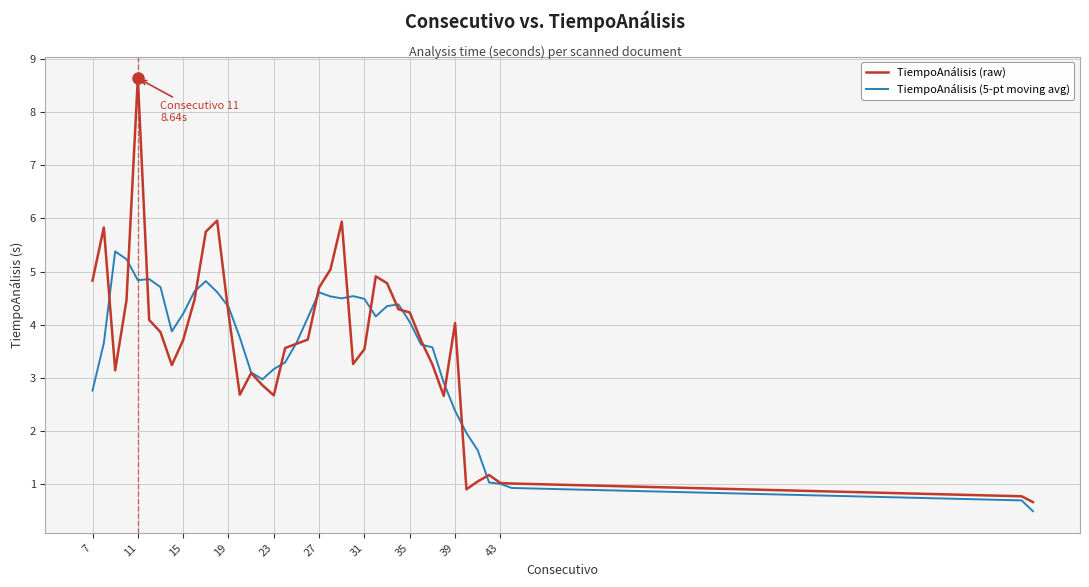

Which series has the largest range (max minus min)?

TiempoAnálisis (raw)